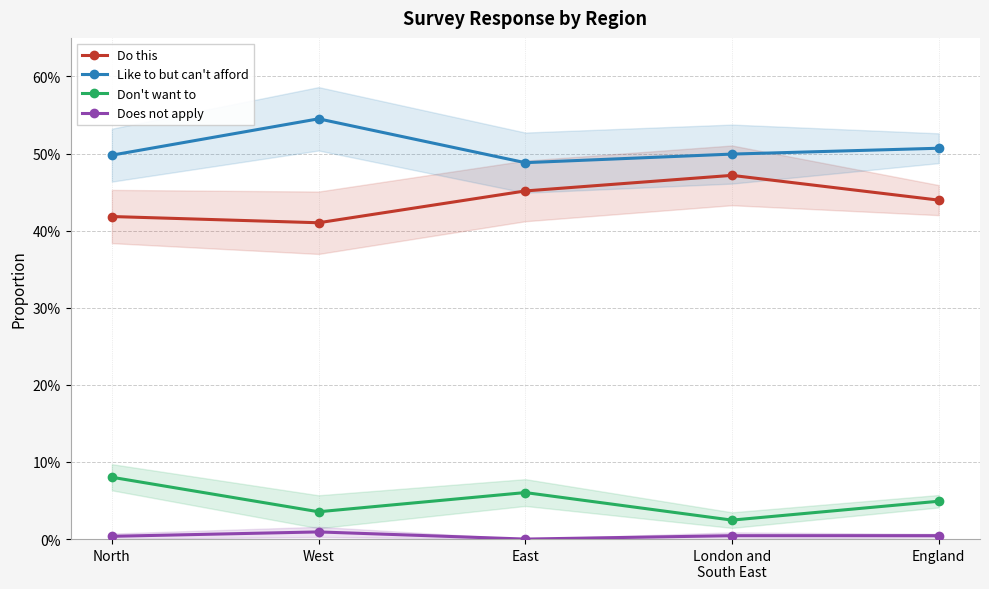

Which series has the largest total across all categories?

Like to but can't afford